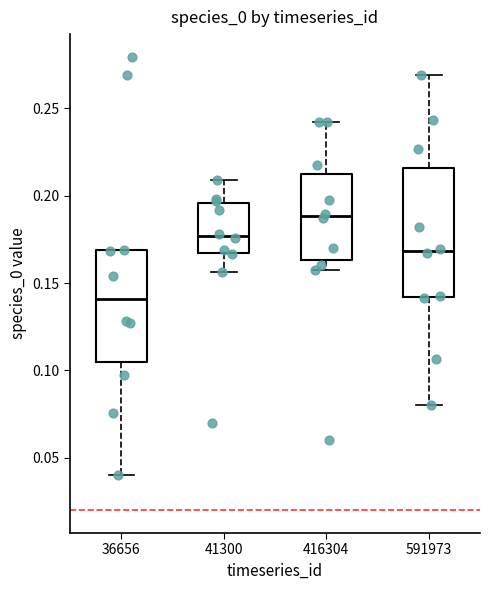

Reading left to right, read every box against the y-axis: the position of its median line, the range the box covers, and the ends of its whiskers. The values are not printed on the chart, so give them approximately, as read against the axis.

36656: median 0.140, box 0.105 to 0.170, whiskers 0.040 to 0.170
41300: median 0.175, box 0.165 to 0.195, whiskers 0.155 to 0.210
416304: median 0.190, box 0.165 to 0.210, whiskers 0.155 to 0.240
591973: median 0.170, box 0.140 to 0.215, whiskers 0.080 to 0.270